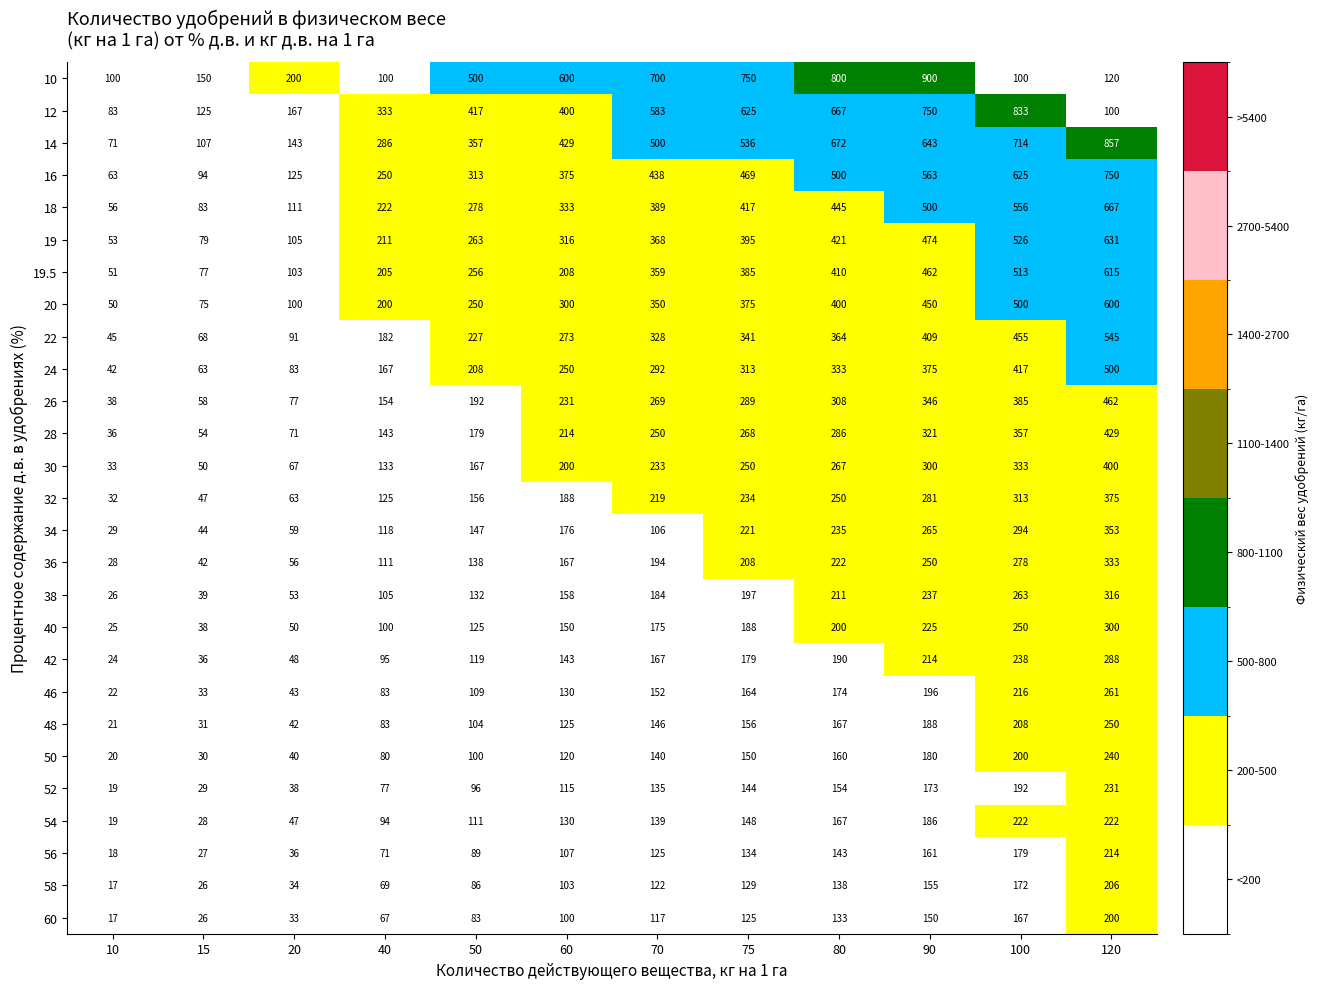

What is the difference between the 30 values at 80 and 10?

234